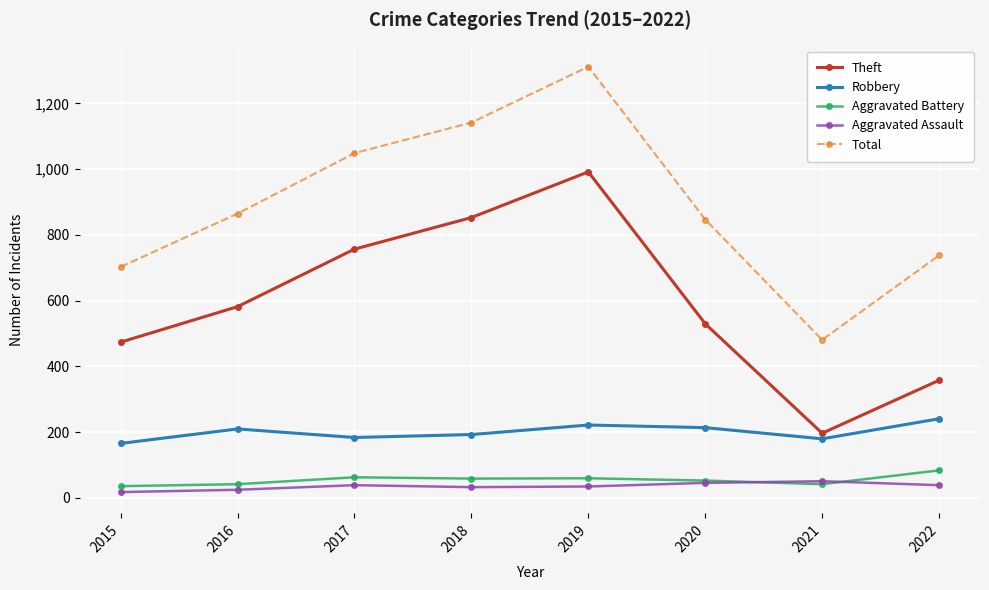

True or false: Theft and Total cross at least once.

False